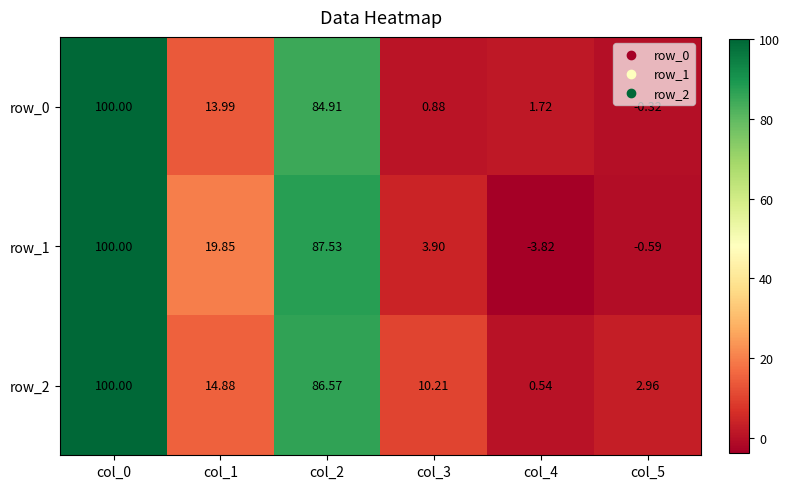

What is the maximum value shown in the chart?

100.0